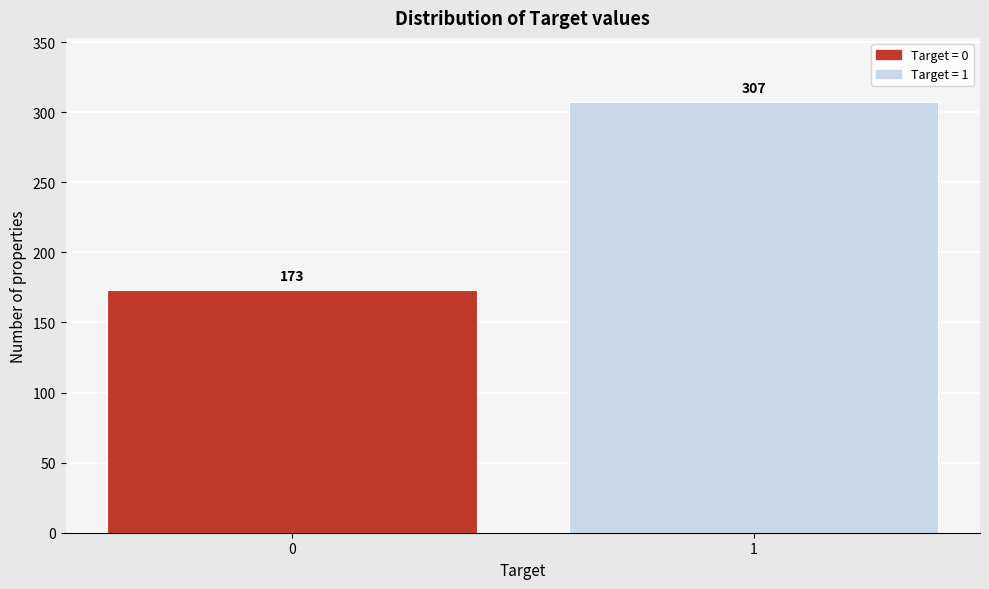

Reading left to right, extract all data points from this chart.

0=173	1=307